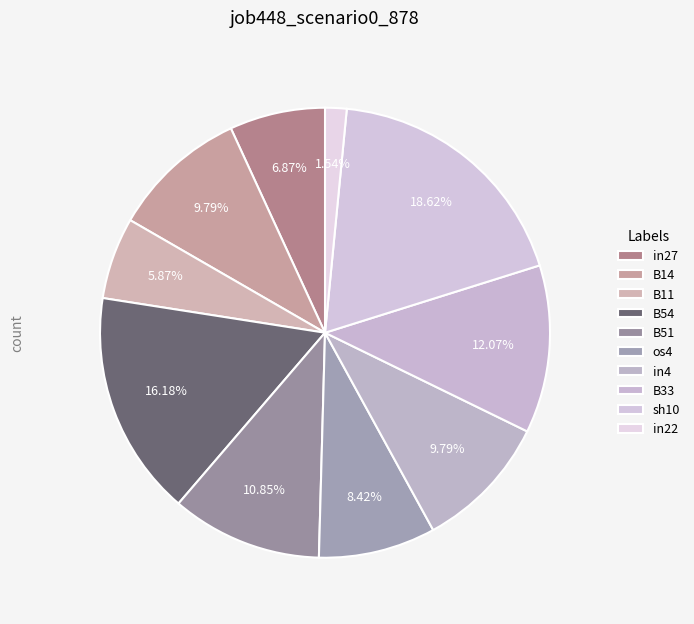

To the nearest percent, what is the difference between the sh10 and B14 slice percentages?

9%